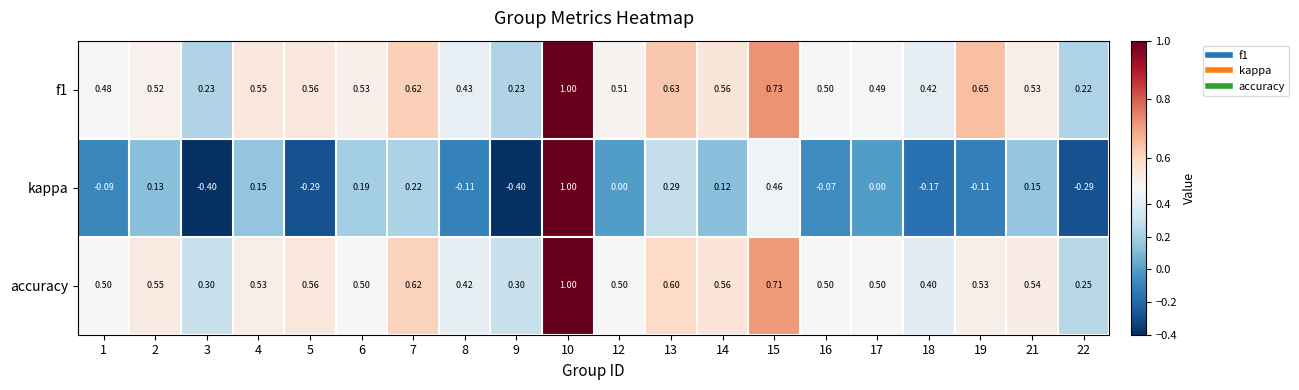

Which series has the widest spread of values?

kappa